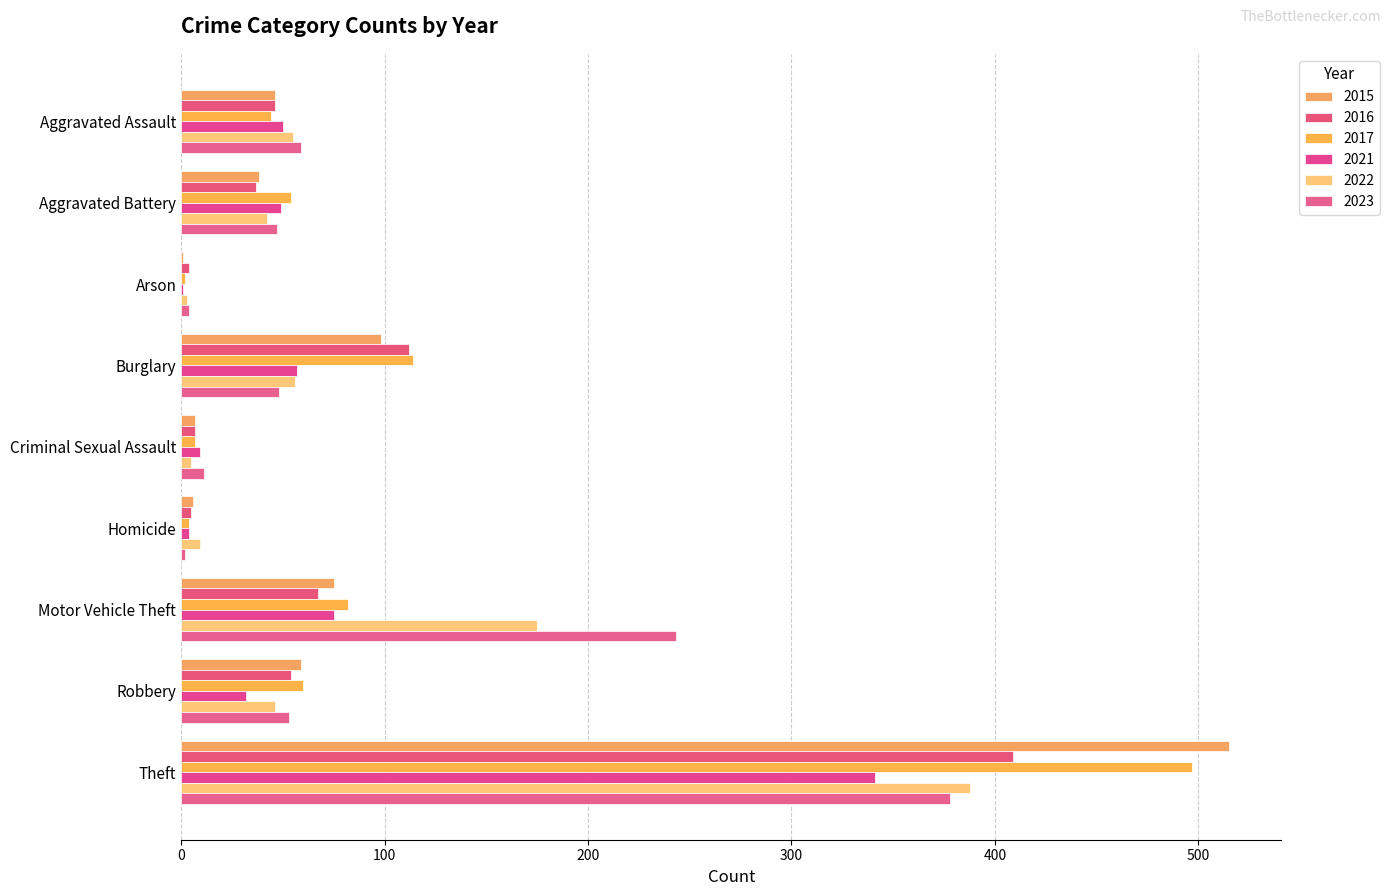

How many categories are shown in the chart?

9